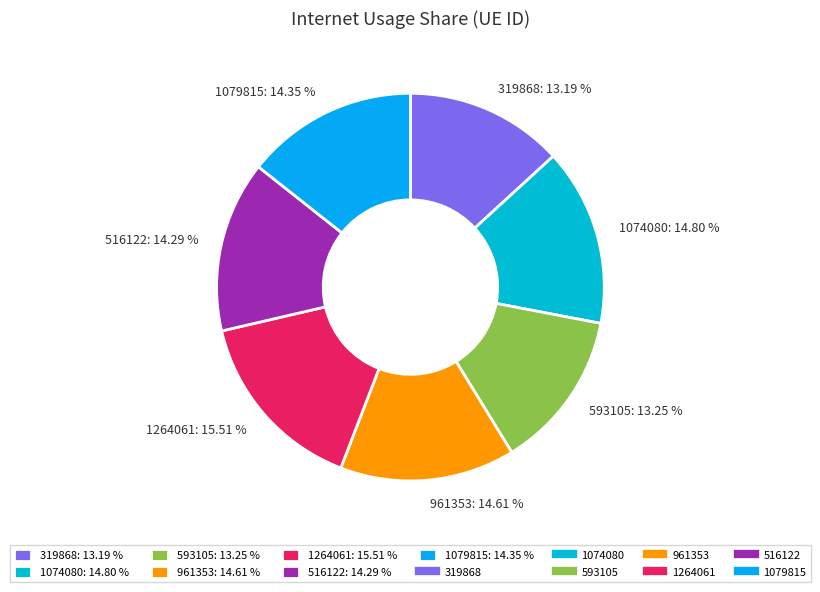

To the nearest percent, what portion does 593105 represent?

13%